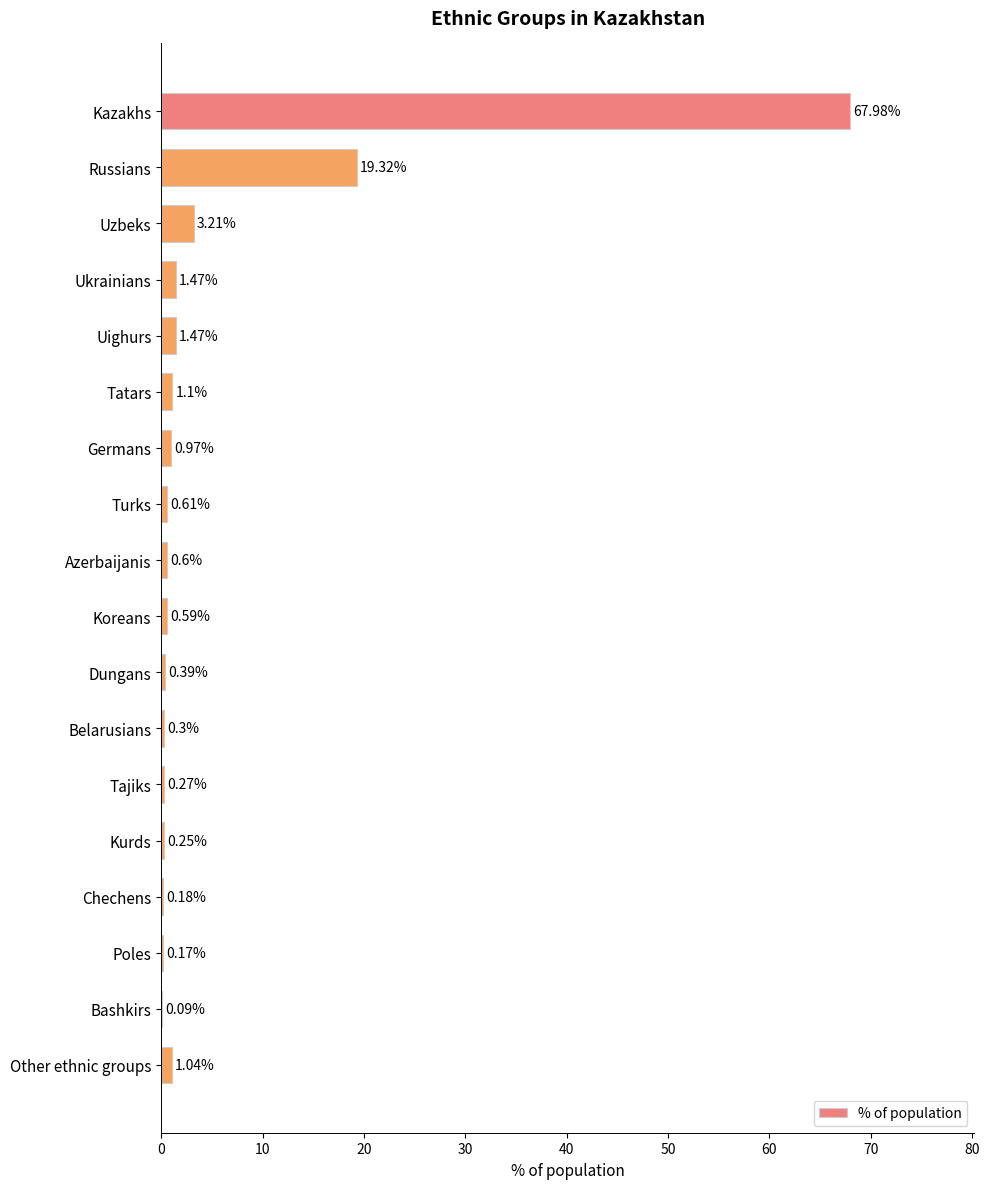

What is the sum of the values at Tatars and Bashkirs?

1.2